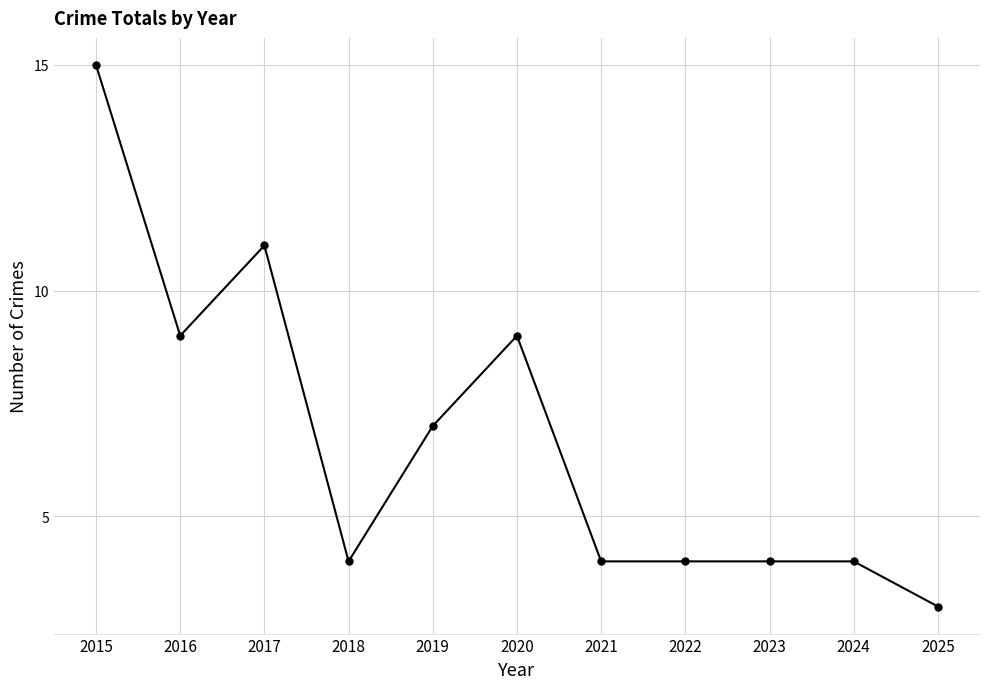

How many lines are shown in the chart?

1